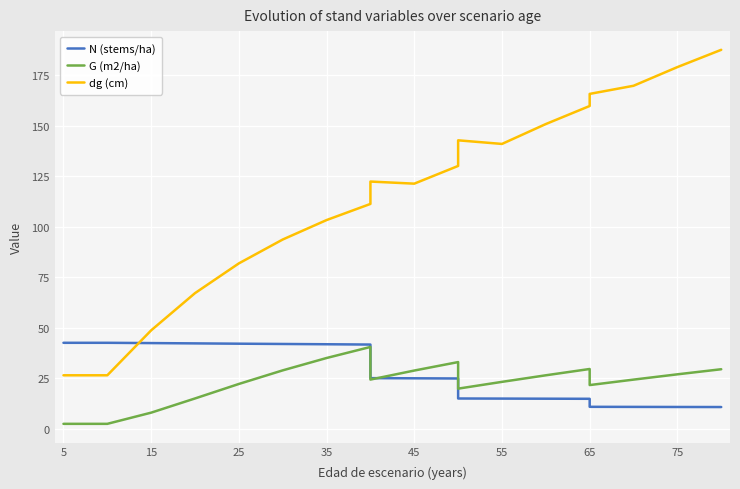

At how many categories does at least one series exceed 102?

13